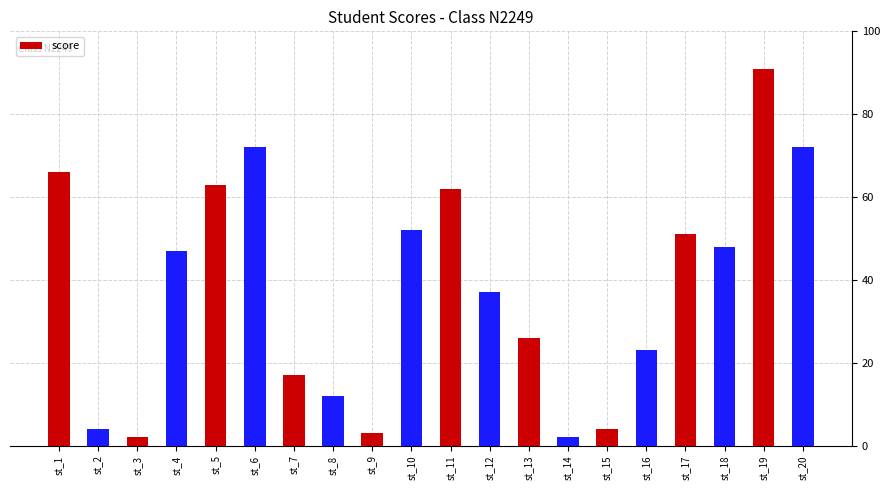

The chart shows a value of 123 at st_20. True or false?

False